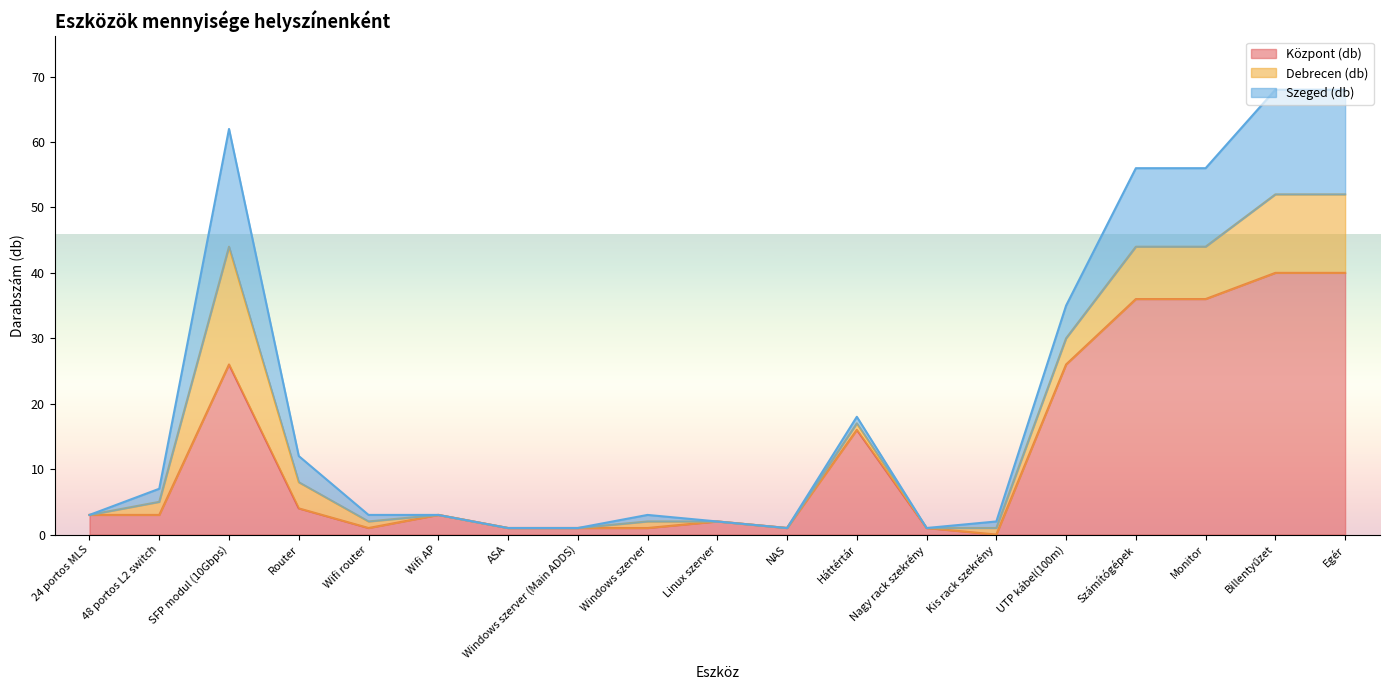

Which series ends up on top after the final intersection of Debrecen (db) and Központ (db)?

Központ (db)